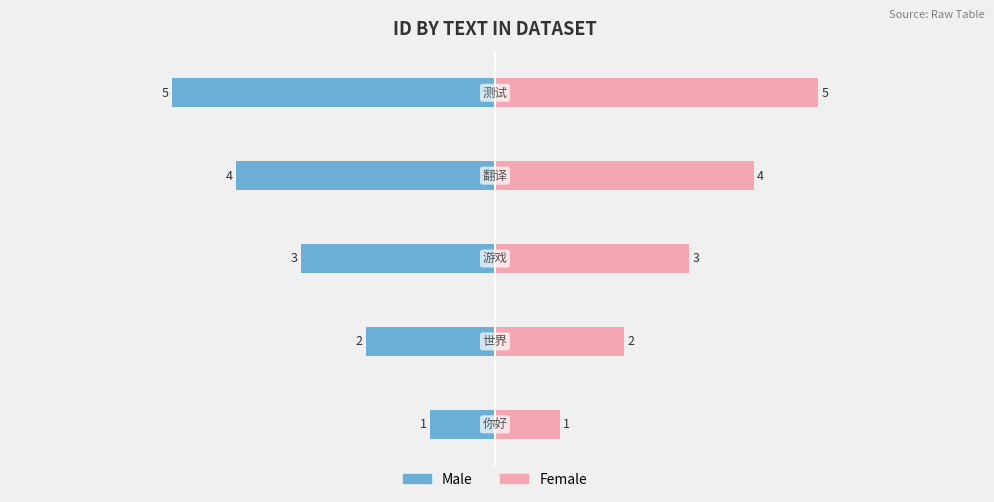

Reading left to right, transcribe all the data shown in this chart.

Male: −8=-1	−6=-2	−4=-3	−2=-4	0=-5
Female: −8=1	−6=2	−4=3	−2=4	0=5